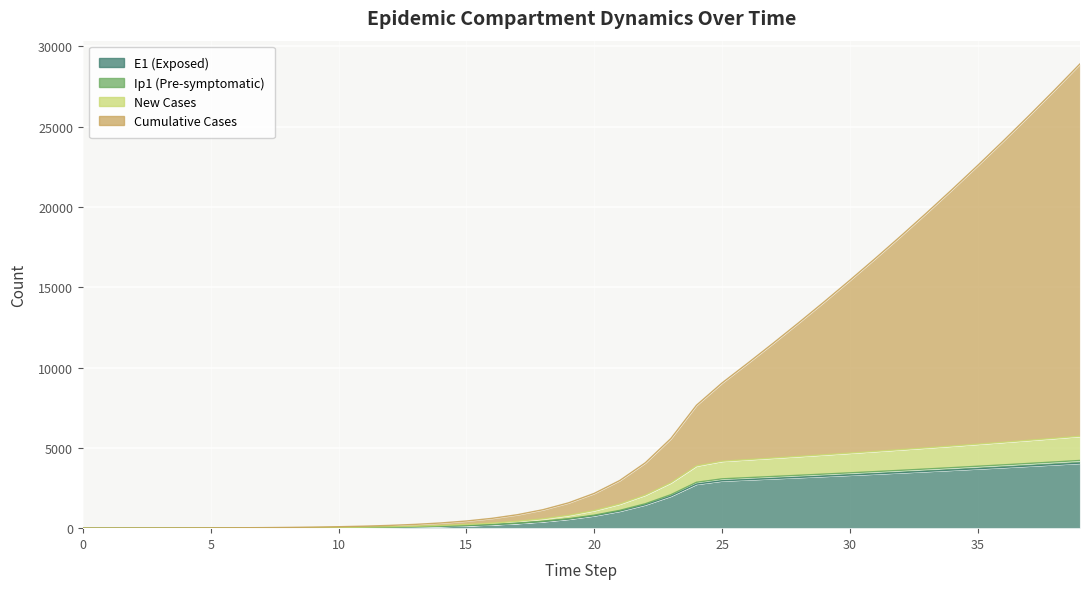

What is the average value of the E1 series?

1556.3